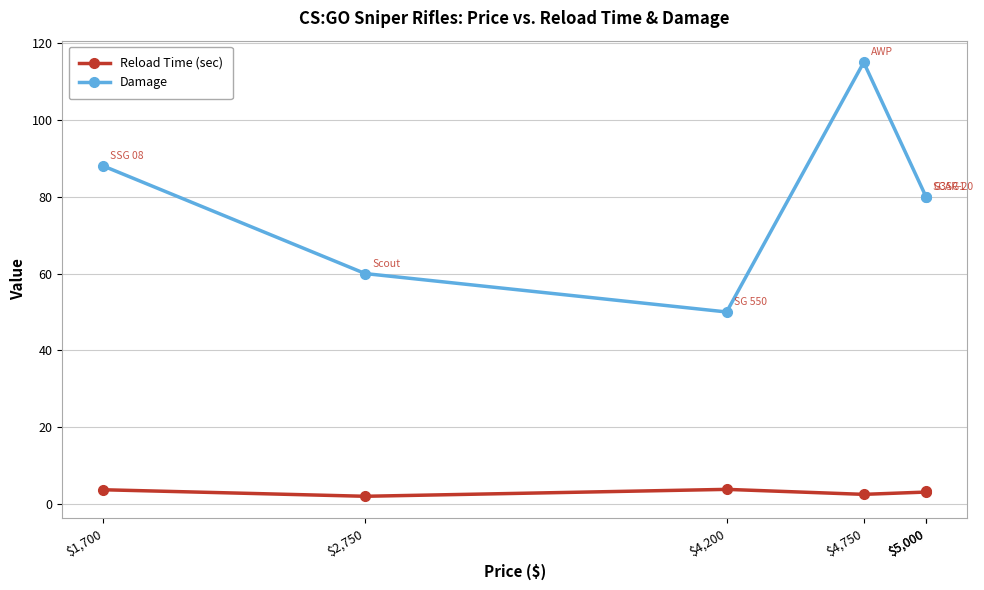

What are all the series names shown in the legend?

Reload Time (sec), Damage